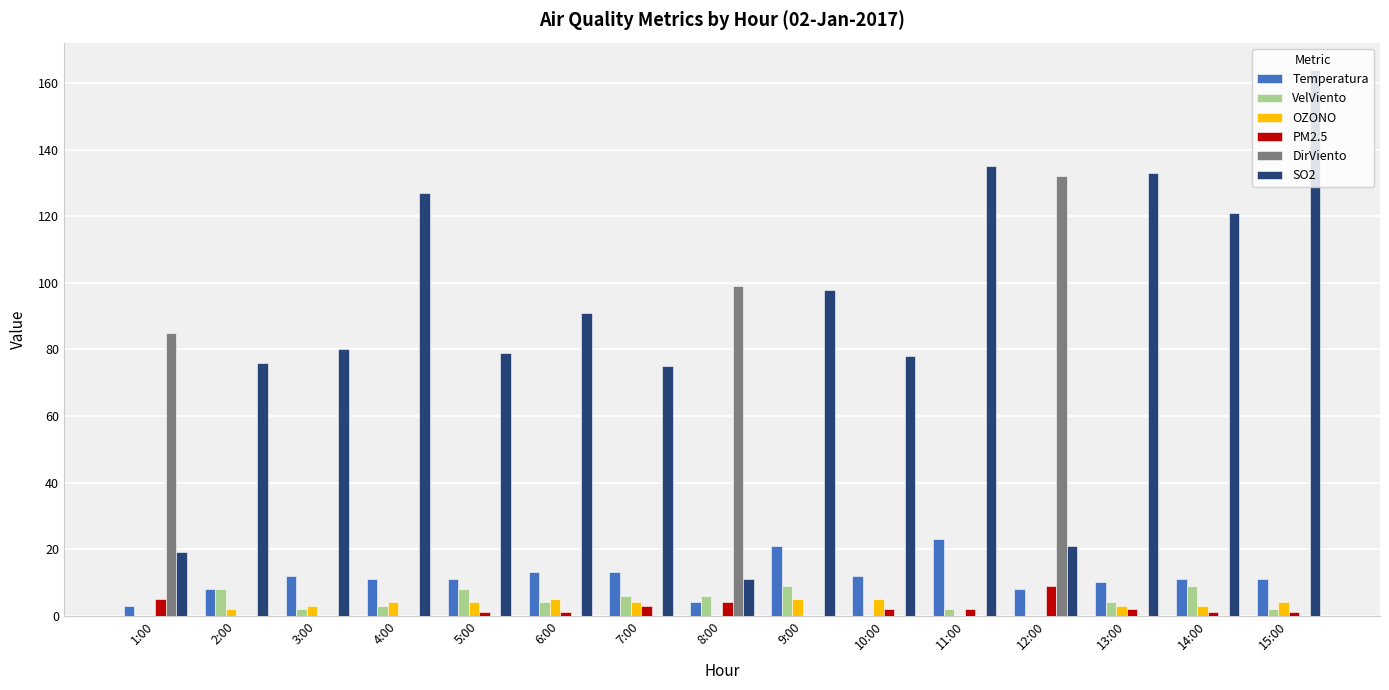

Which series has the largest total across all categories?

SO2